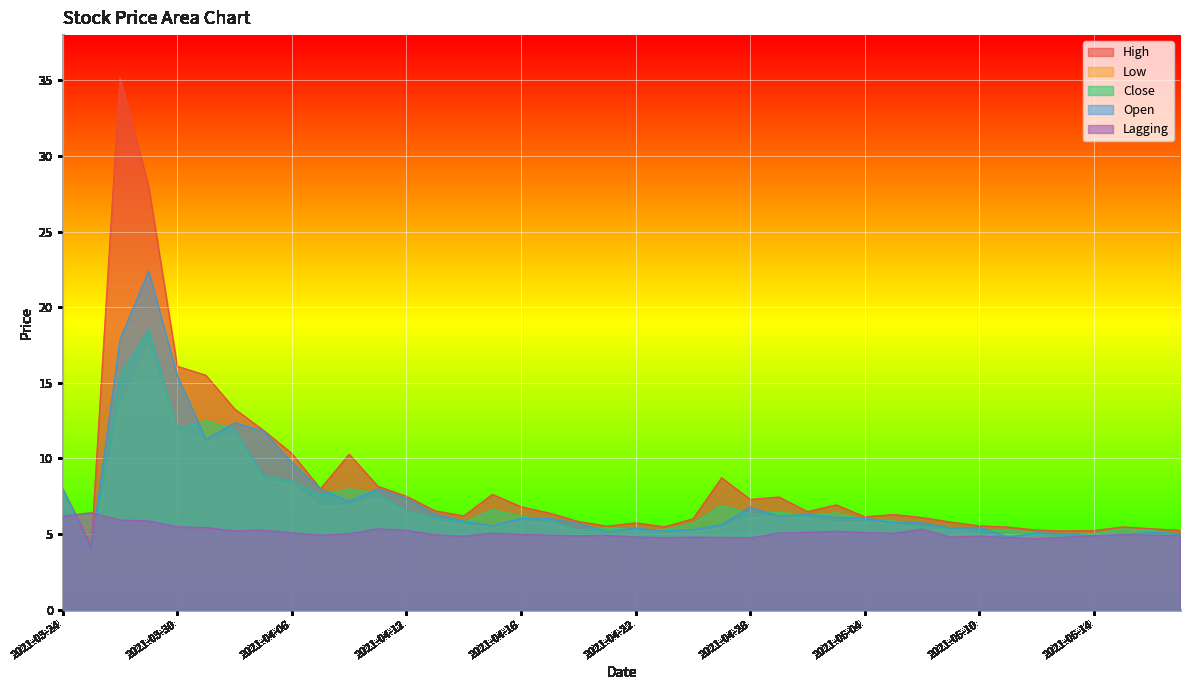

The High series shows 5.2 at 2021-05-13. True or false?

True